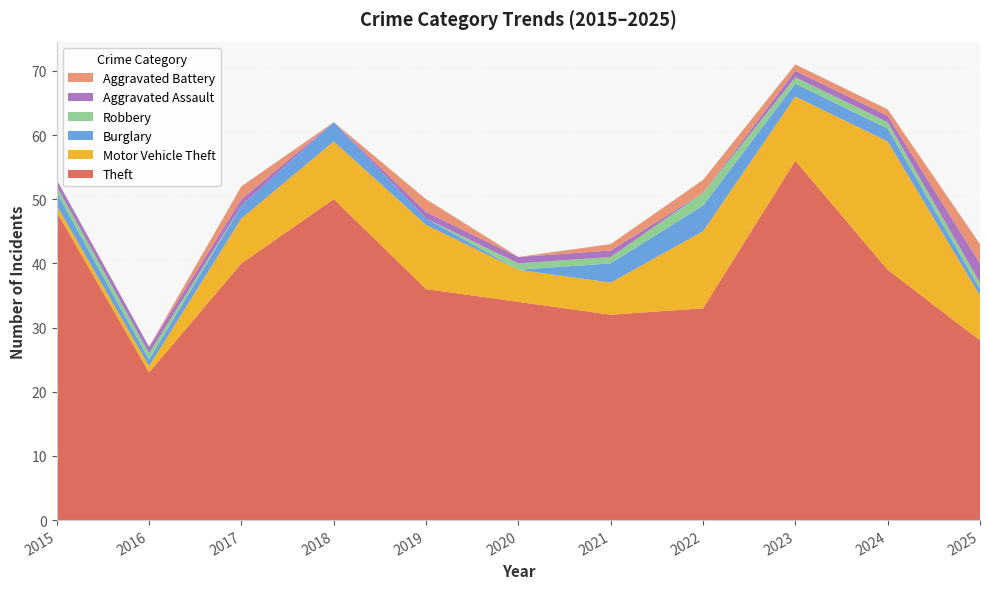

Reading right to left, what are all the values shown in this chart?

Theft: 28	39	56	33	32	34	36	50	40	23	48
Motor Vehicle Theft: 7	20	10	12	5	5	10	9	7	1	1
Burglary: 1	2	2	4	3	0	1	3	2	1	2
Robbery: 1	1	1	2	1	1	0	0	0	1	1
Aggravated Assault: 3	1	1	0	1	1	1	0	1	1	1
Aggravated Battery: 3	1	1	2	1	0	2	0	2	0	0